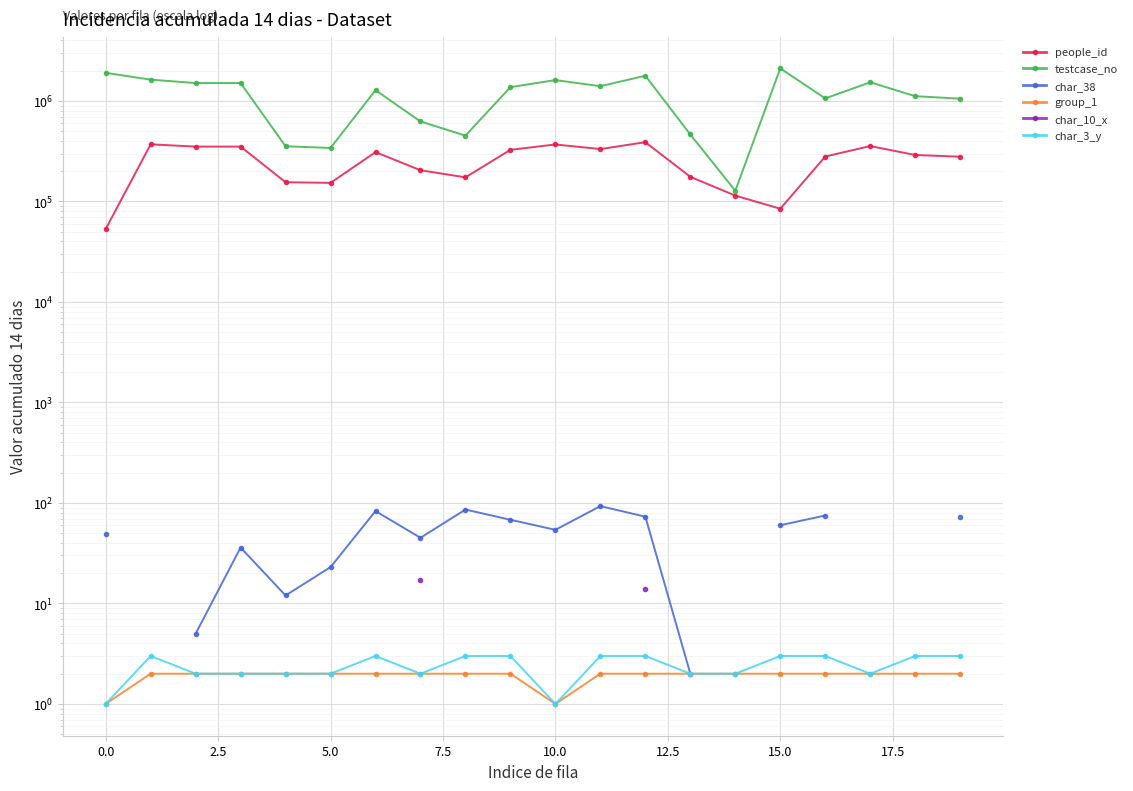

At which category is the sum across all series the highest?

12